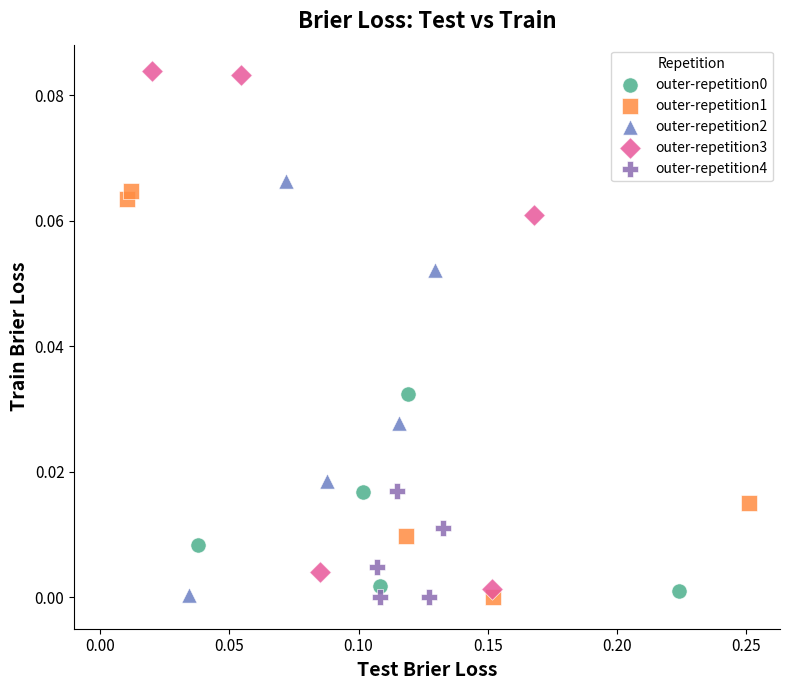

Which series reaches the maximum Y coordinate?

outer-repetition3